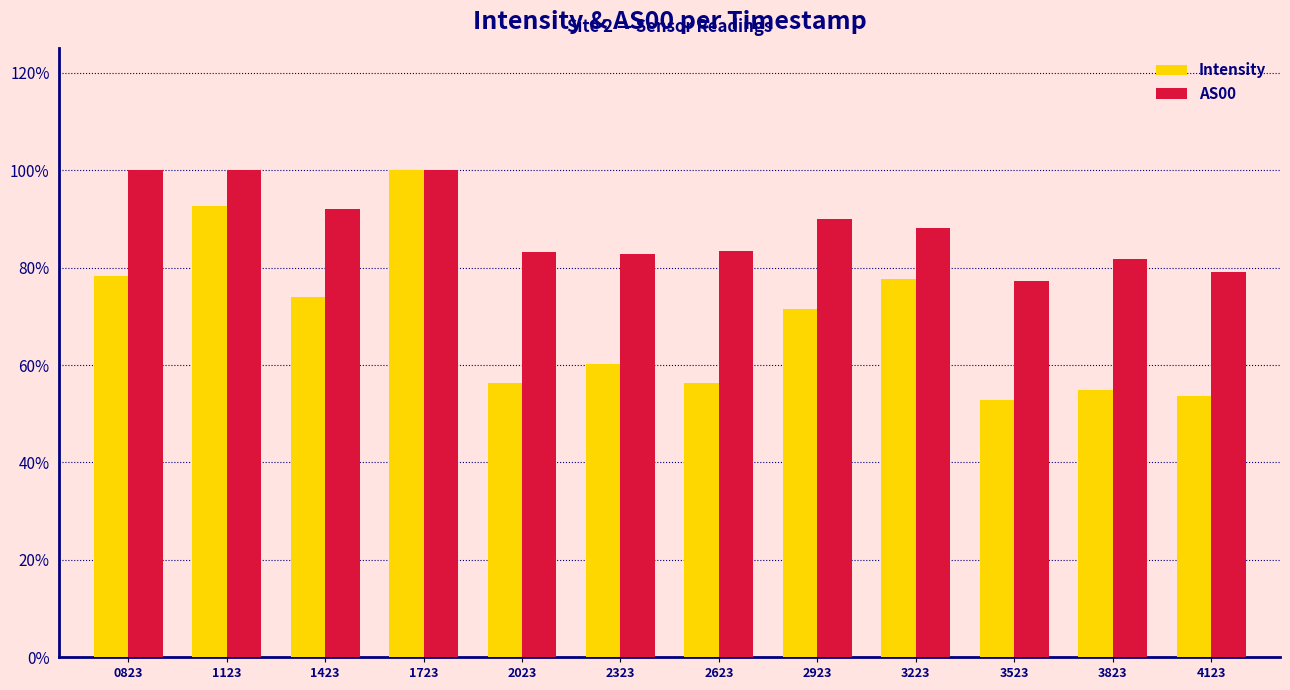

What are all the series names shown in the legend?

Intensity, AS00